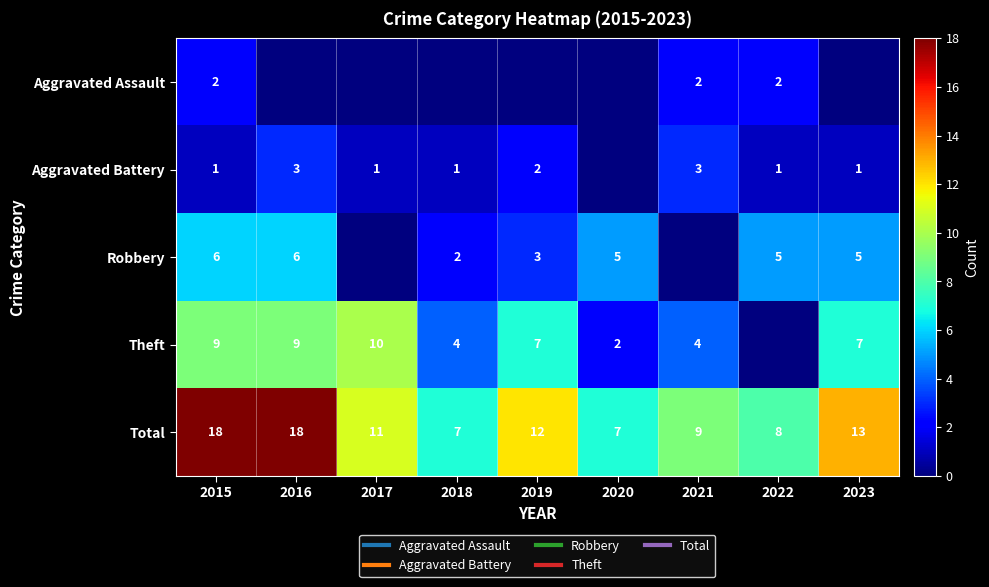

At which label does Aggravated Assault reach its peak?

2015